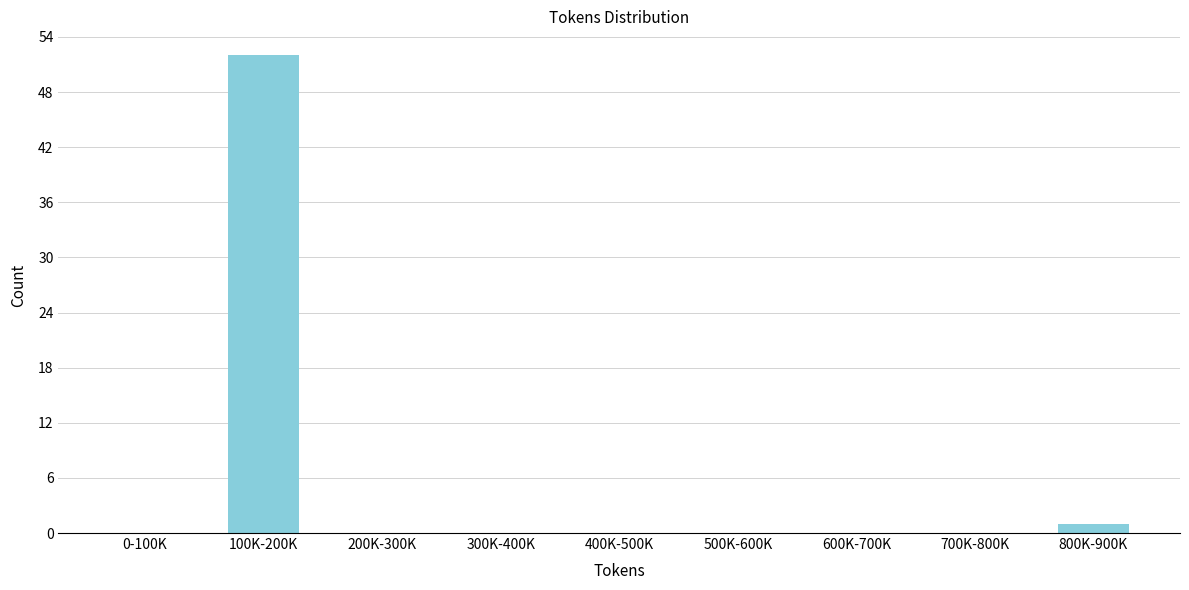

Reading left to right, list all the values displayed in this chart.

0-100K=0	100K-200K=52	200K-300K=0	300K-400K=0	400K-500K=0	500K-600K=0	600K-700K=0	700K-800K=0	800K-900K=1